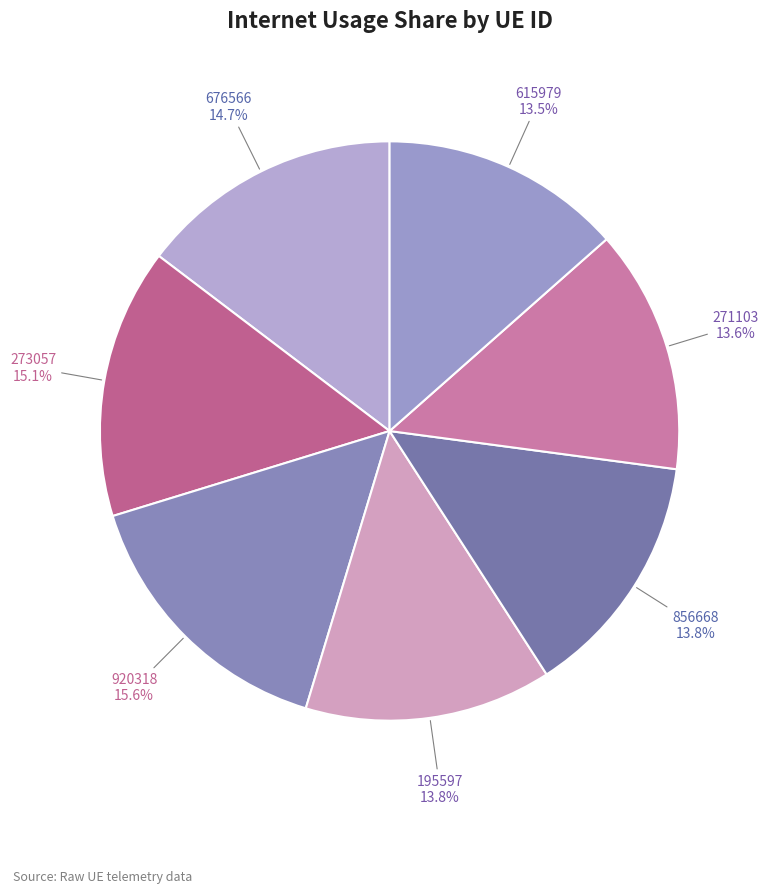

Is there any slice that represents more than half of the pie?

No